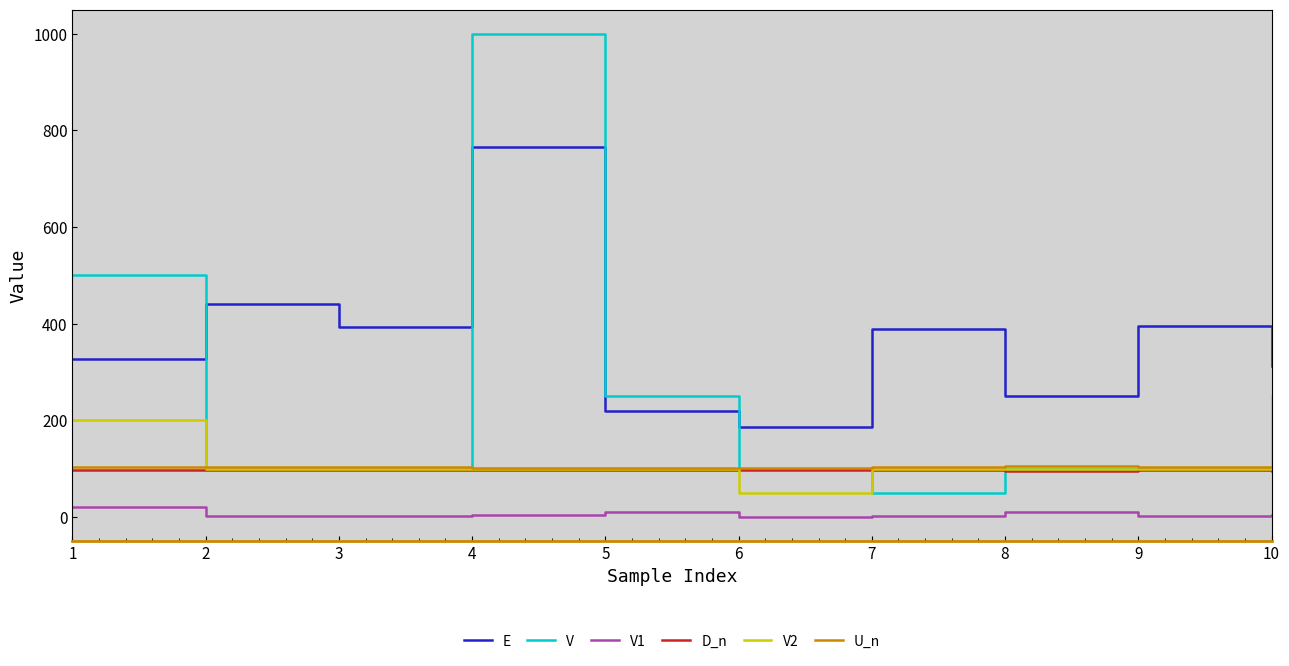

Which series ends up on top after the final intersection of V and V2?

V2